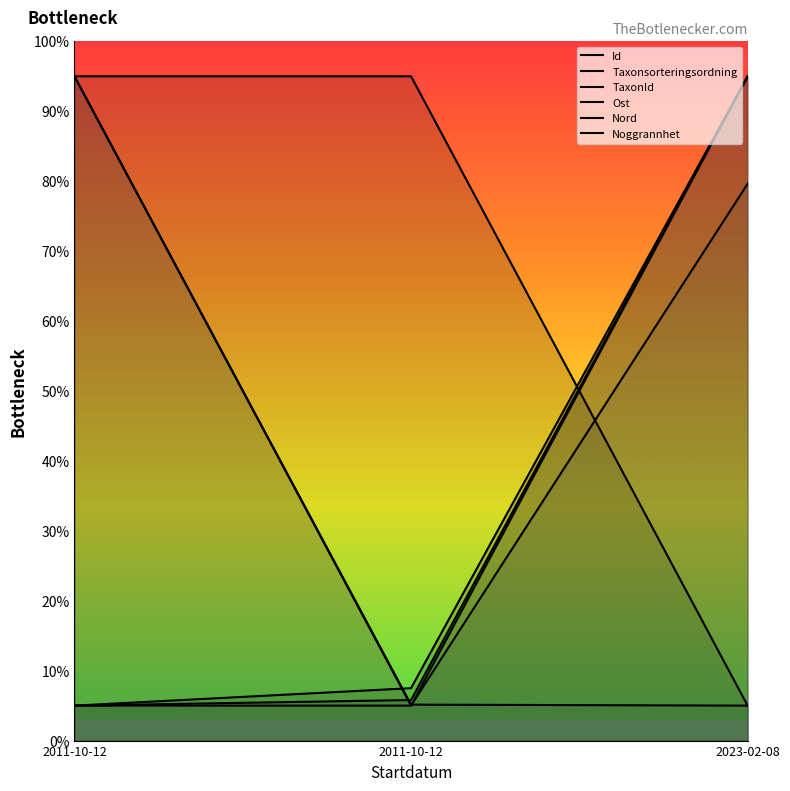

Is it true that Ost equals 8.4 at 2011-10-12?

False